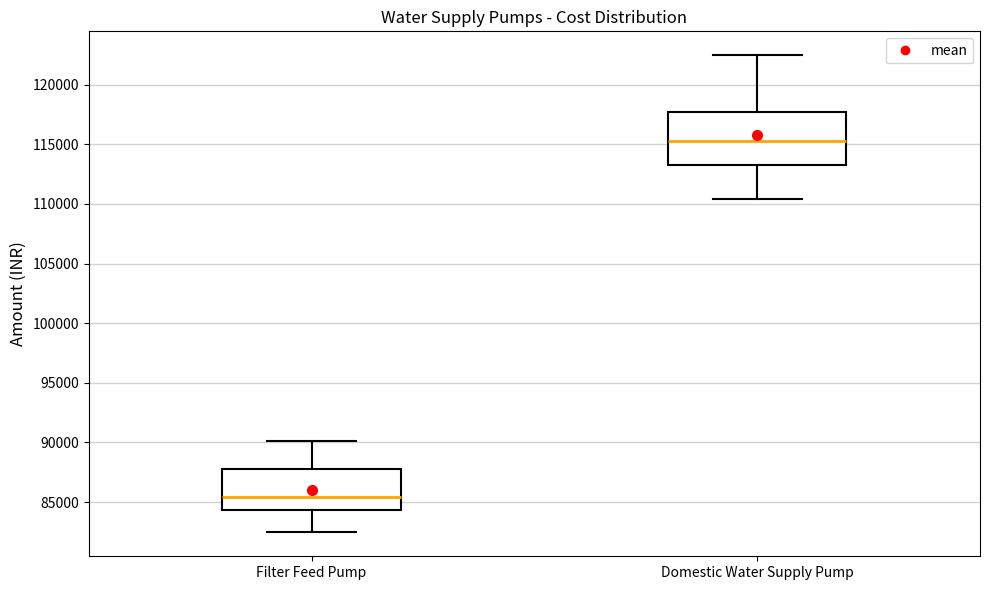

Where does the upper whisker of the box for Domestic Water Supply Pump end on the y-axis? The values are not printed on the chart, so give them approximately, as read against the axis.

122500